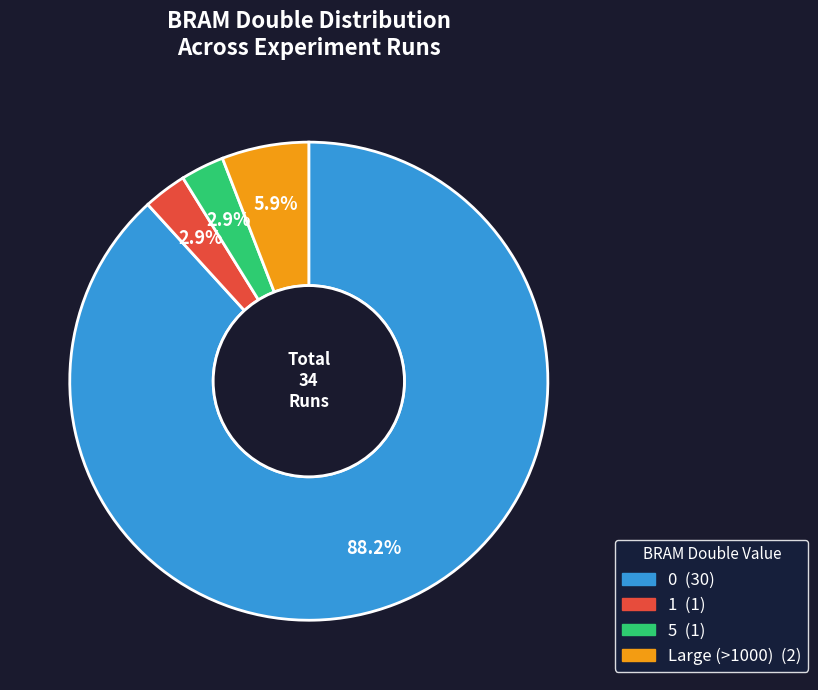

Is there a majority slice in this chart?

Yes